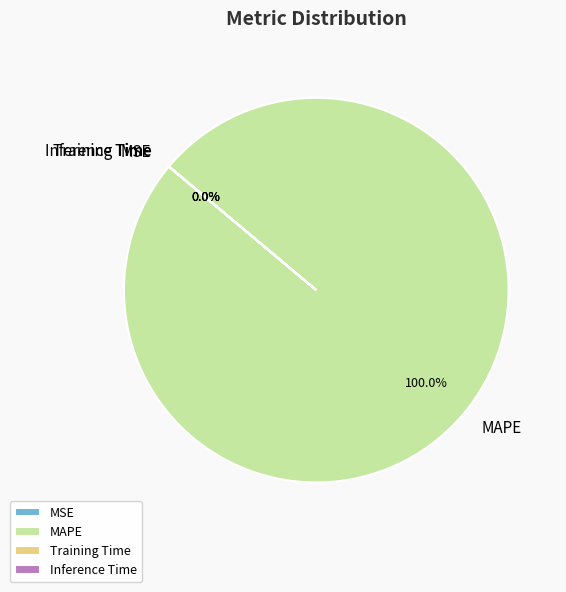

Is there a majority slice in this chart?

Yes